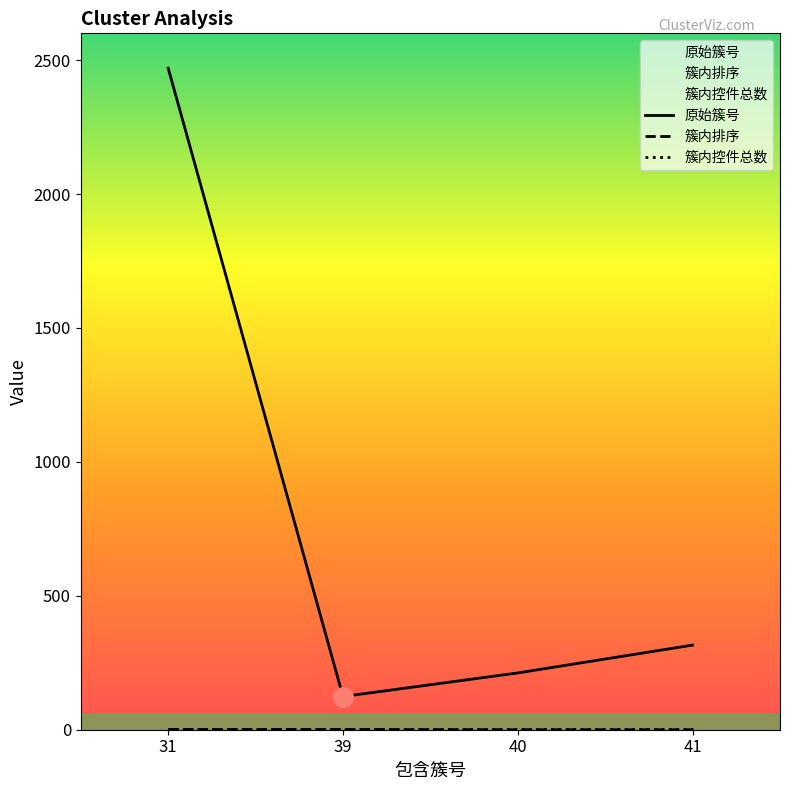

At which category is the sum across all series the highest?

31